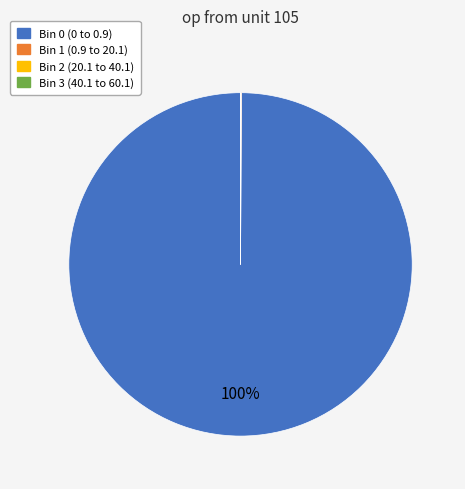

To the nearest percent, what is the average slice percentage?

25%